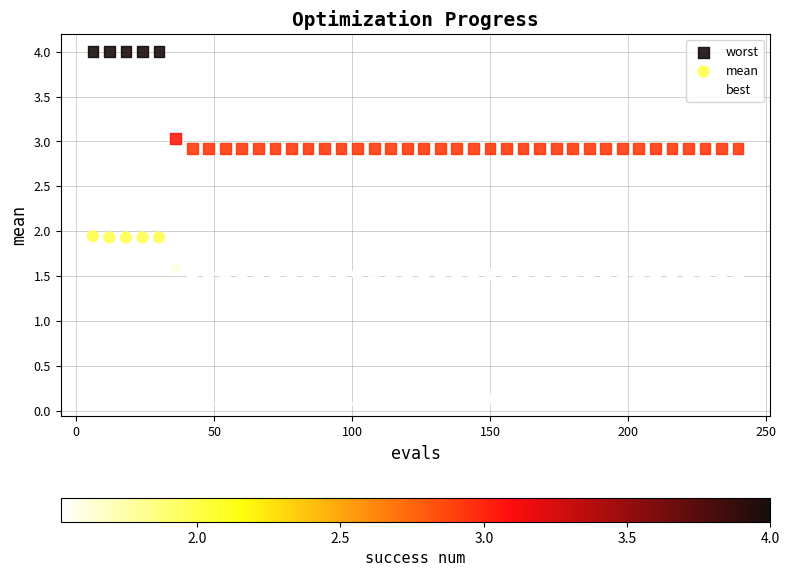

Which series contains the highest Y value?

worst